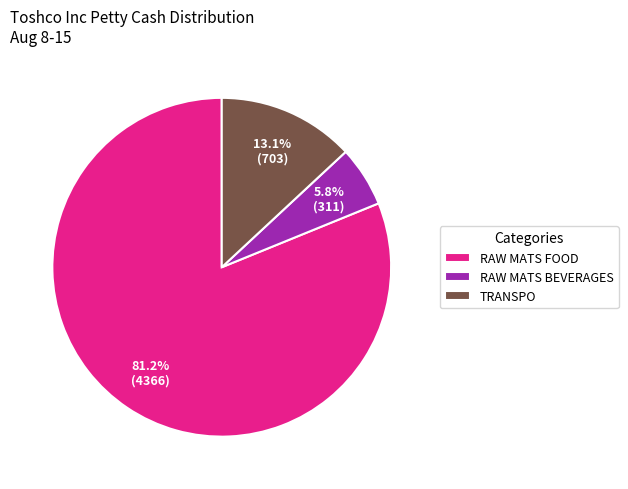

Count the number of slices in the pie.

3